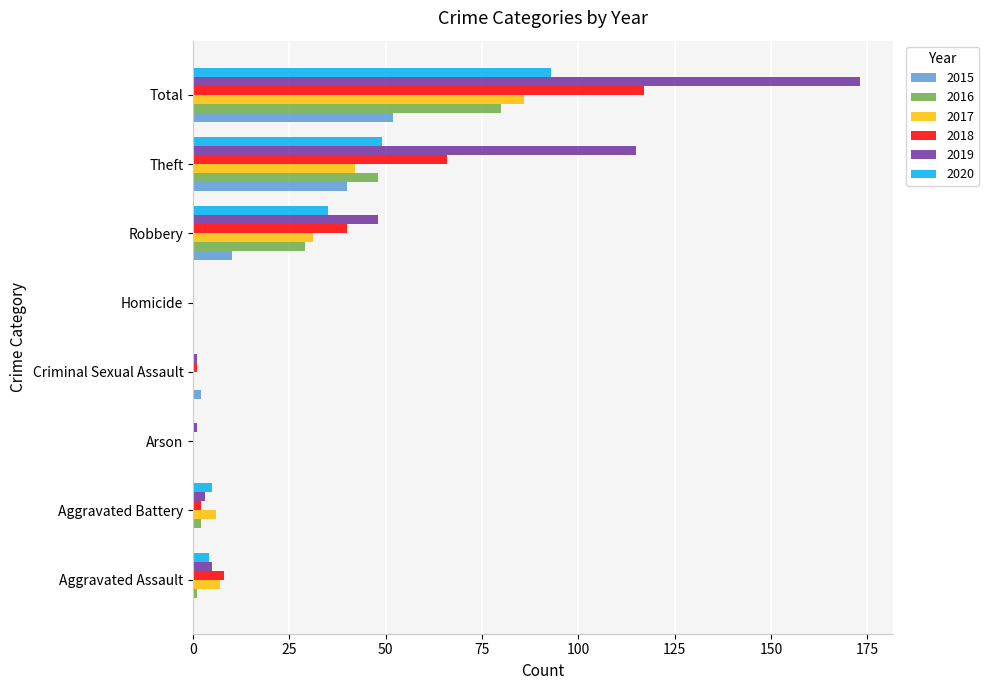

At which label is 2020 closest to 46?

Theft